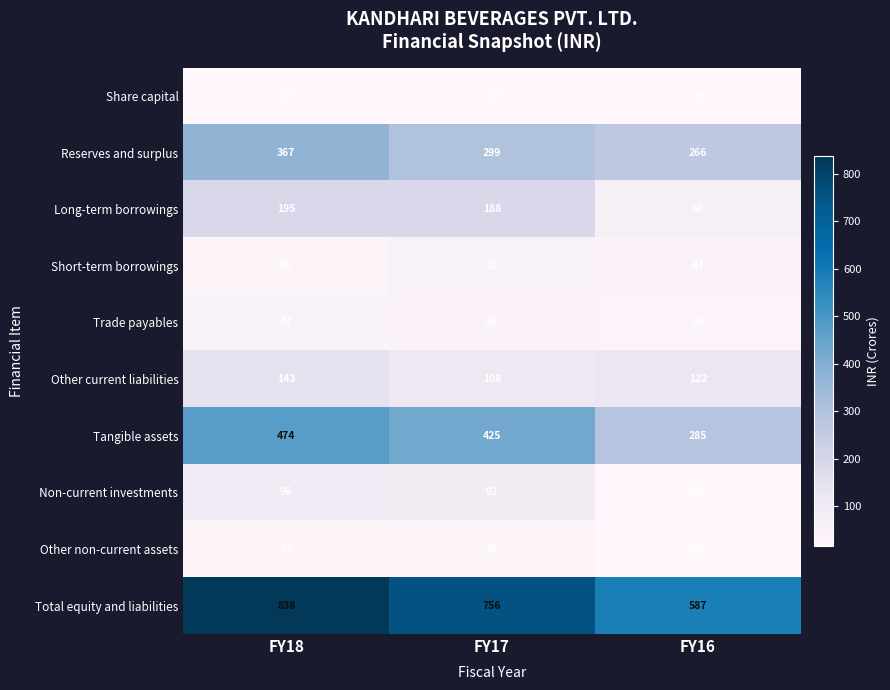

What is the sum of all Share capital values?

57